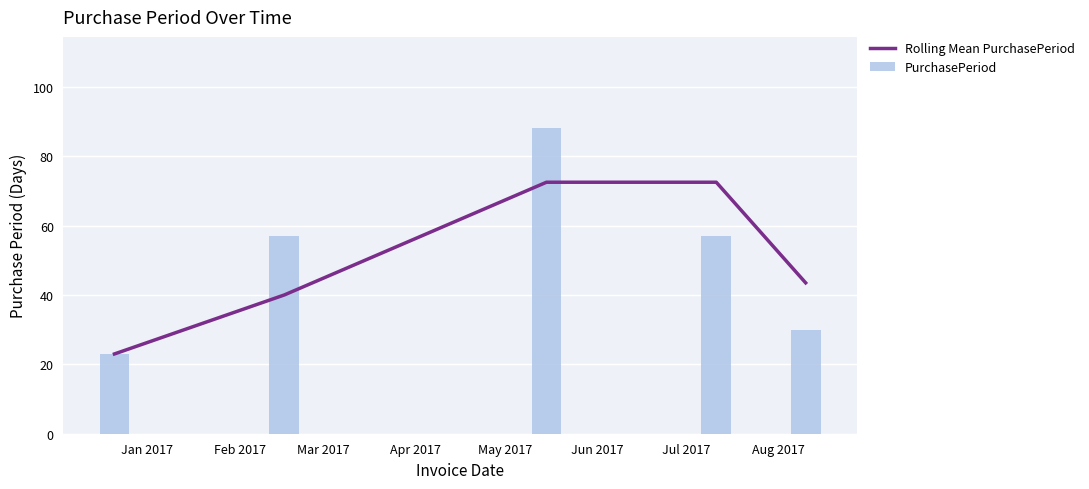

What is the minimum value for Rolling Mean PurchasePeriod?

23.0